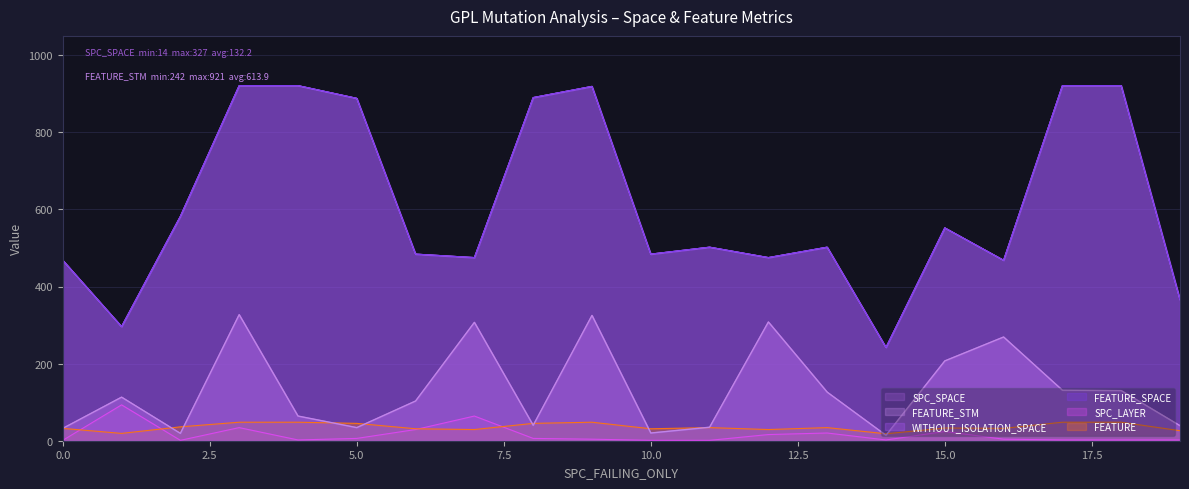

True or false: FEATURE has more than 0 interior local peaks.

True